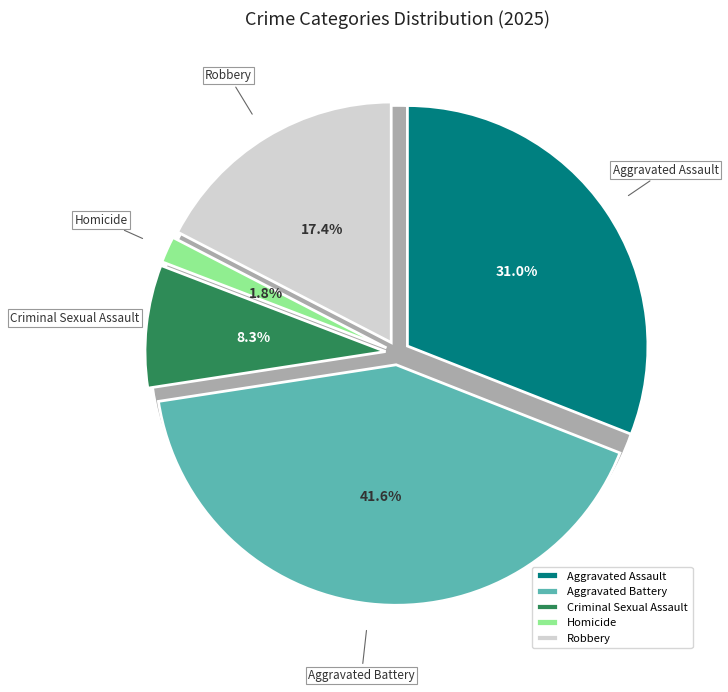

To the nearest percent, what is the difference between the largest and smallest slice percentages?

40%